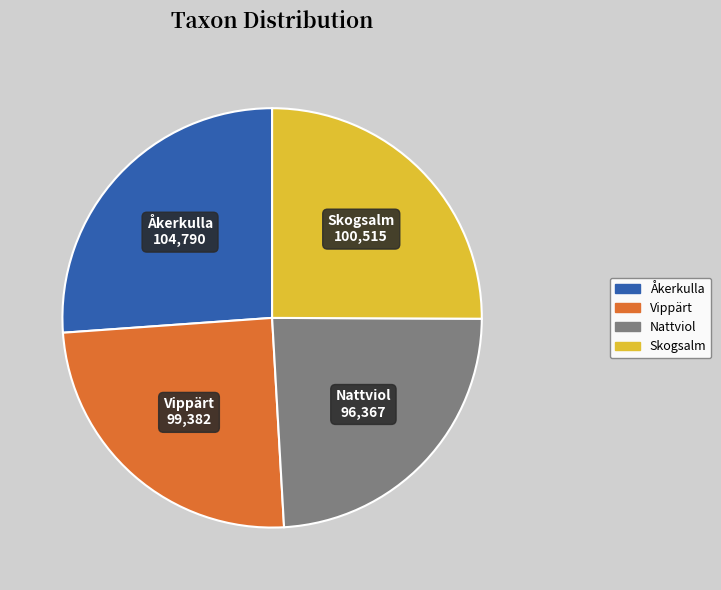

Does Åkerkulla represent more than half of the total?

No